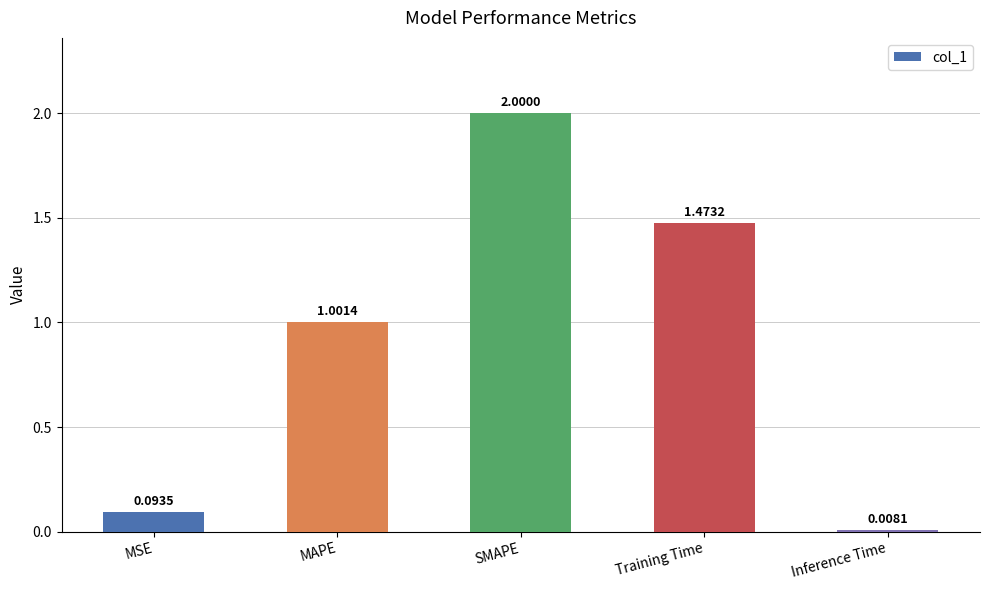

Read the value at MAPE.

1.0